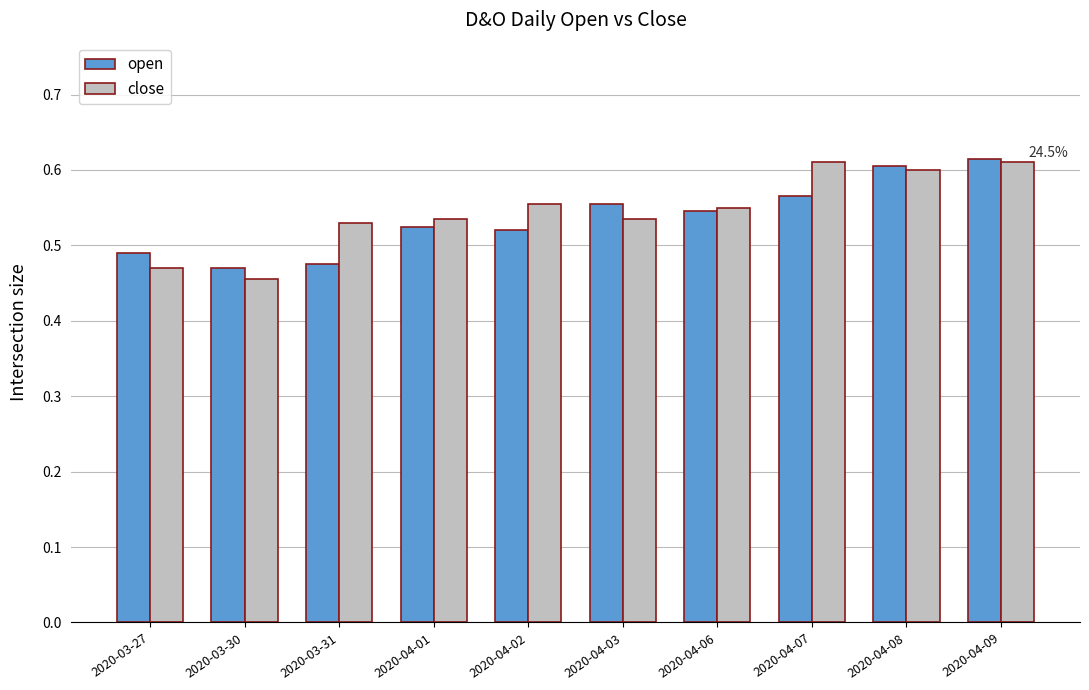

Which series has the widest spread of values?

close